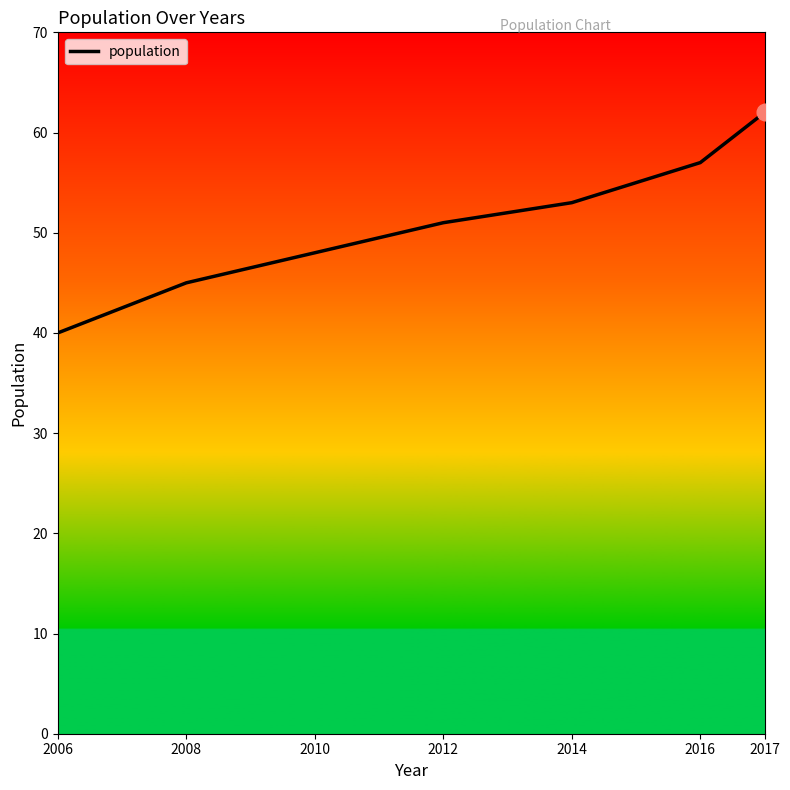

How many values are between 45 and 57?

5